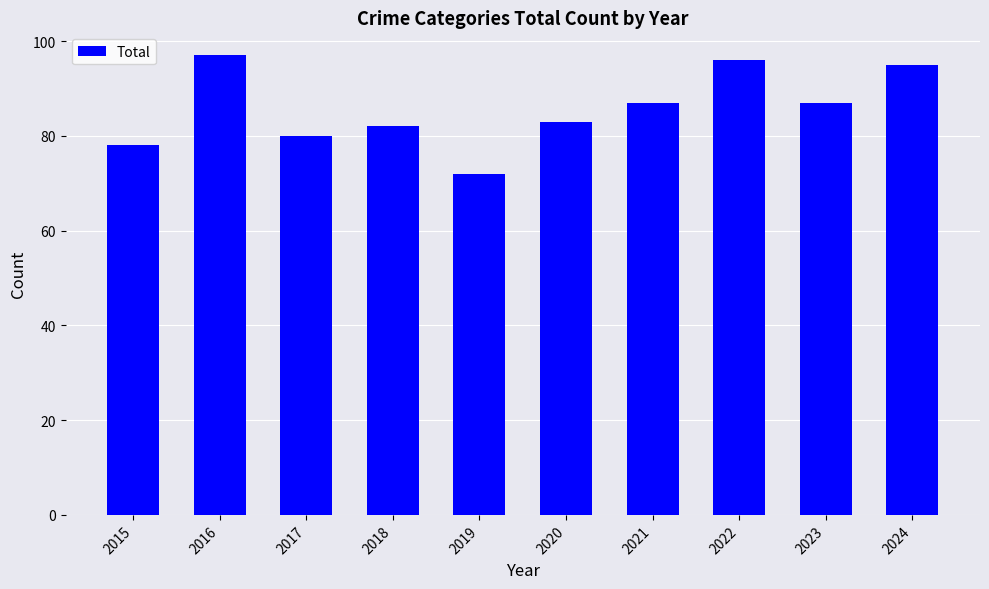

The value at 2024 is 95. True or false?

True